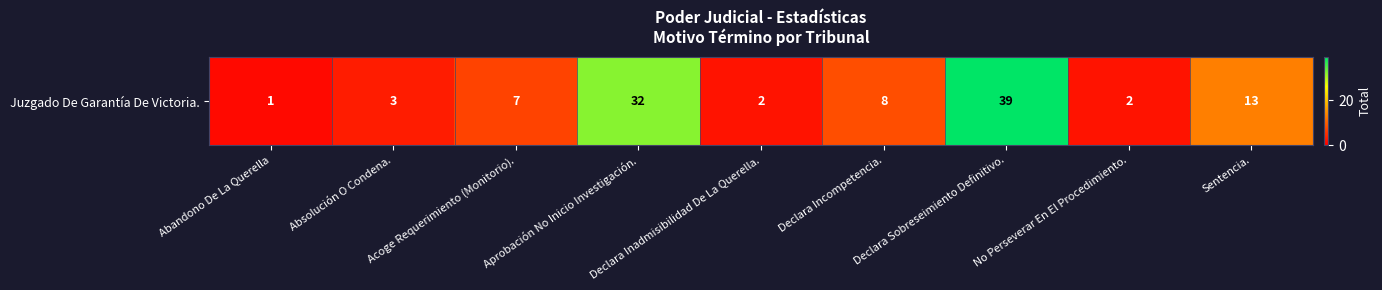

What is the change in value from Aprobación No Inicio Investigación. to No Perseverar En El Procedimiento.?

-30